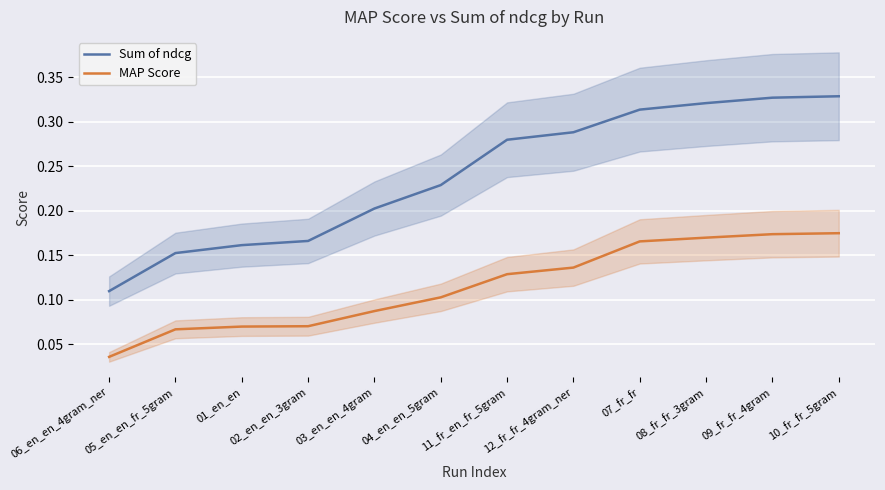

True or false: MAP Score and Sum of ndcg cross at least once.

False